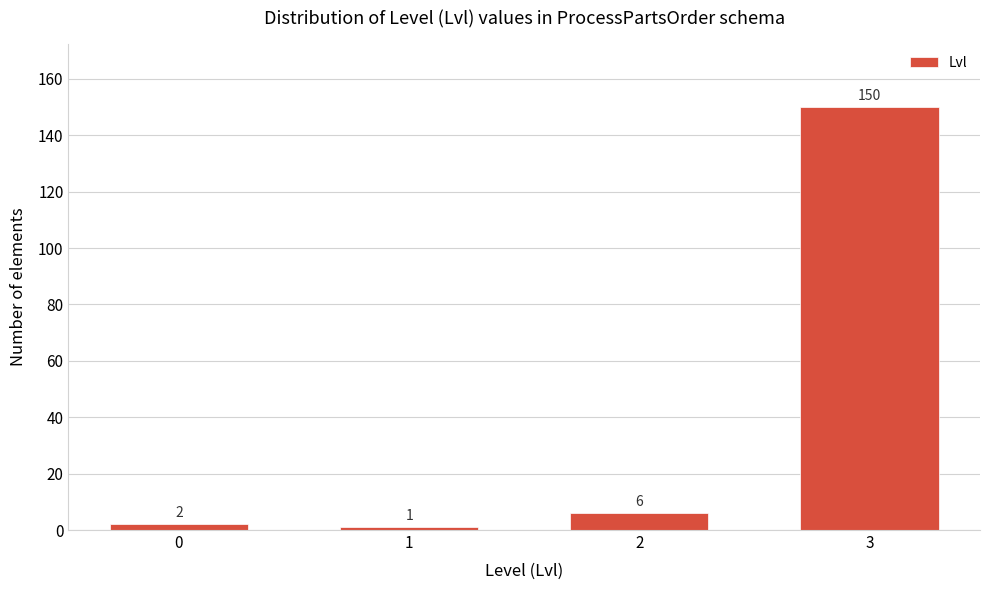

Reading right to left, list all the values displayed in this chart.

3=150	2=6	1=1	0=2